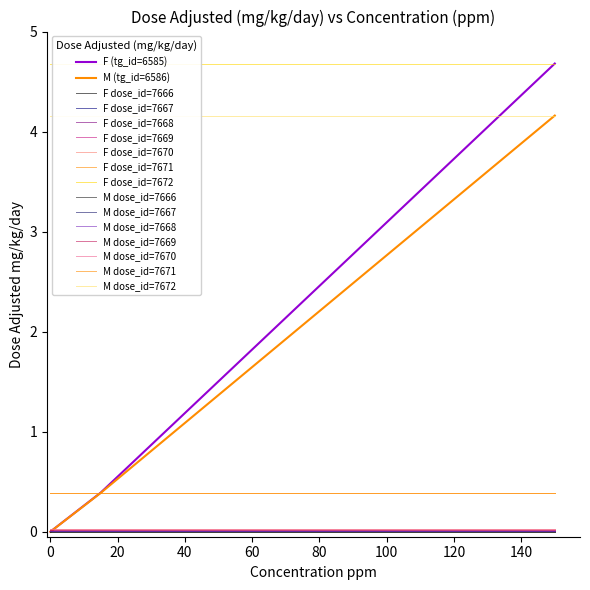

True or false: F (tg_id=6585) has more than 2 interior local peaks.

False